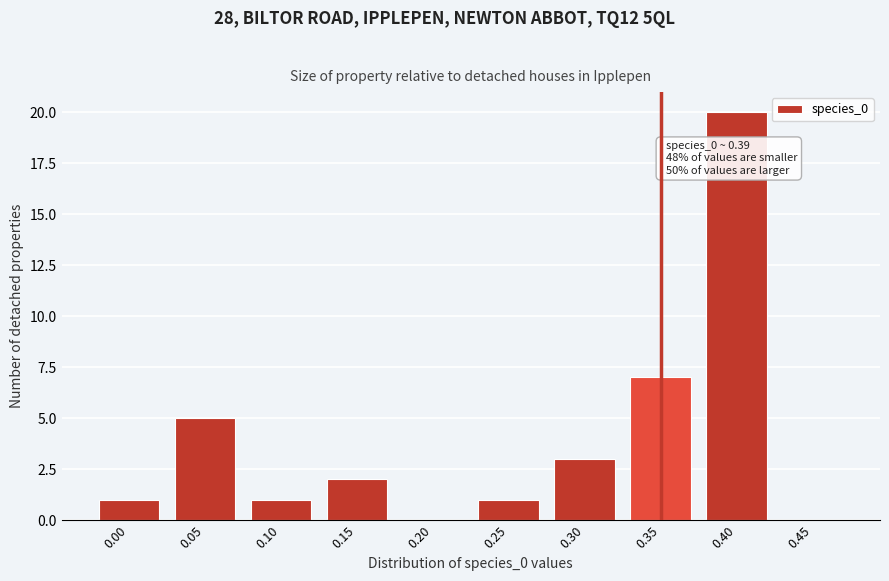

Reading right to left, what are all the values shown in this chart?

0.45=0	0.40=20	0.35=7	0.30=3	0.25=1	0.20=0	0.15=2	0.10=1	0.05=5	0.00=1